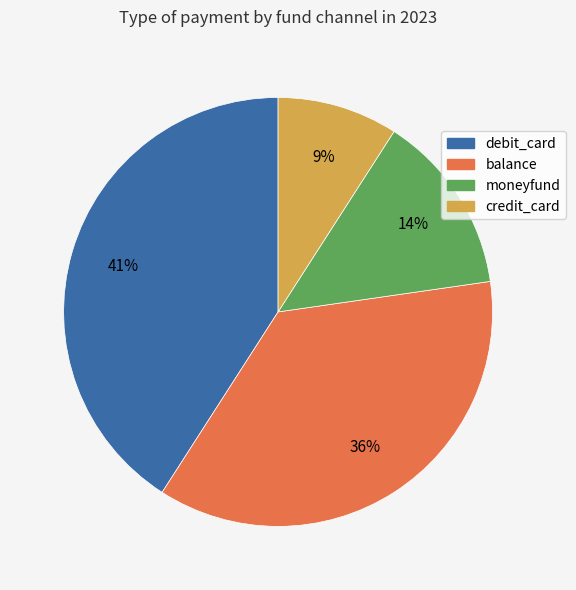

Is there any slice that represents more than half of the pie?

No